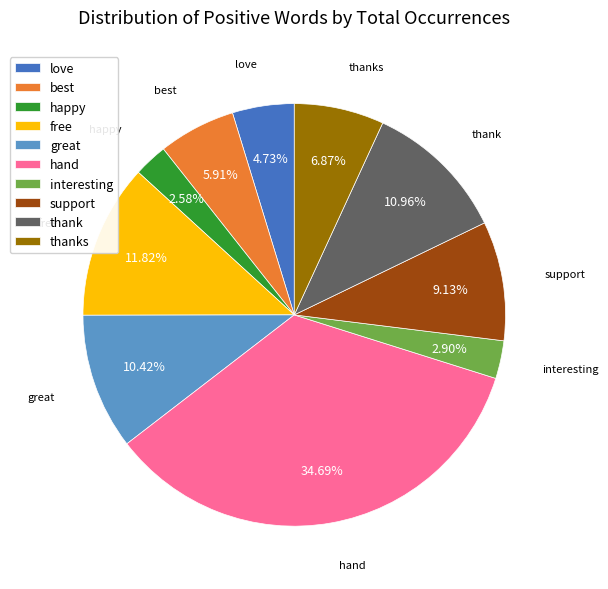

Is it true that free is 12% of the pie?

True